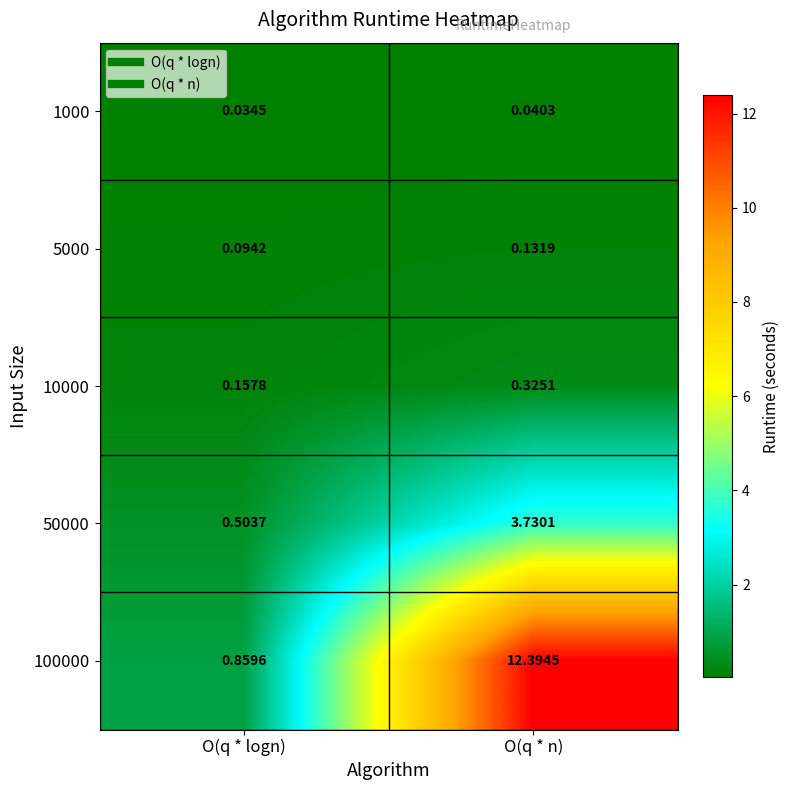

What is the maximum value shown in the chart?

12.4